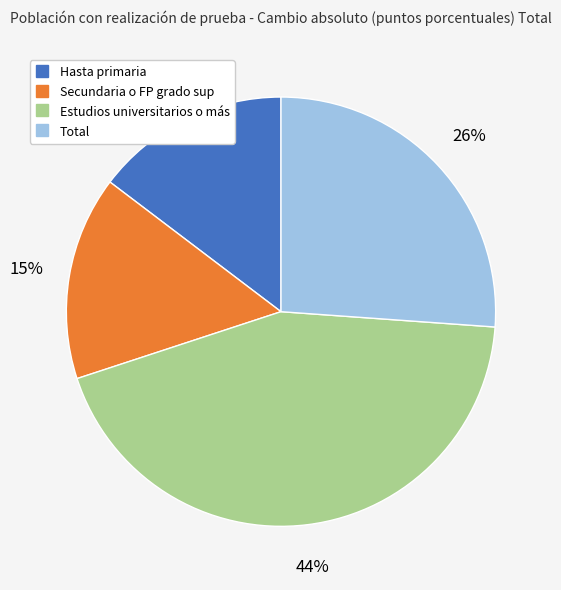

True or false: Hasta primaria accounts for 3% of the total.

False